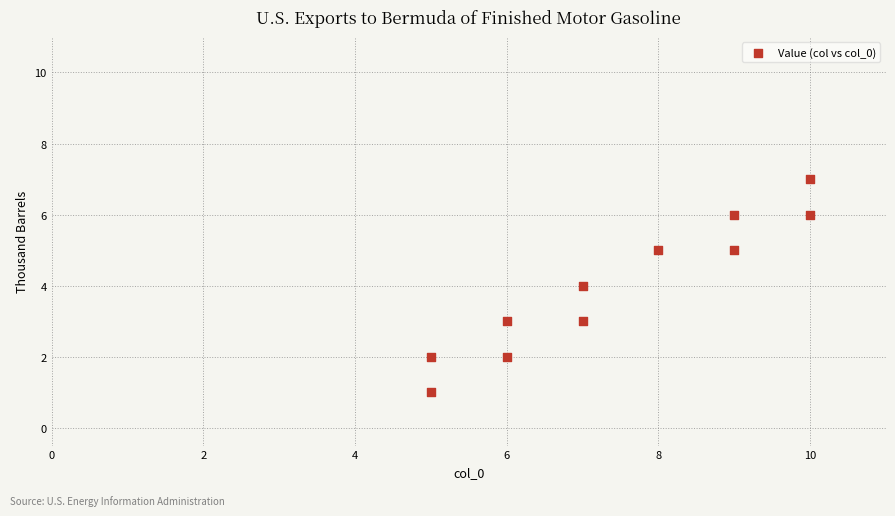

What is the range of X values (max minus min)?

5